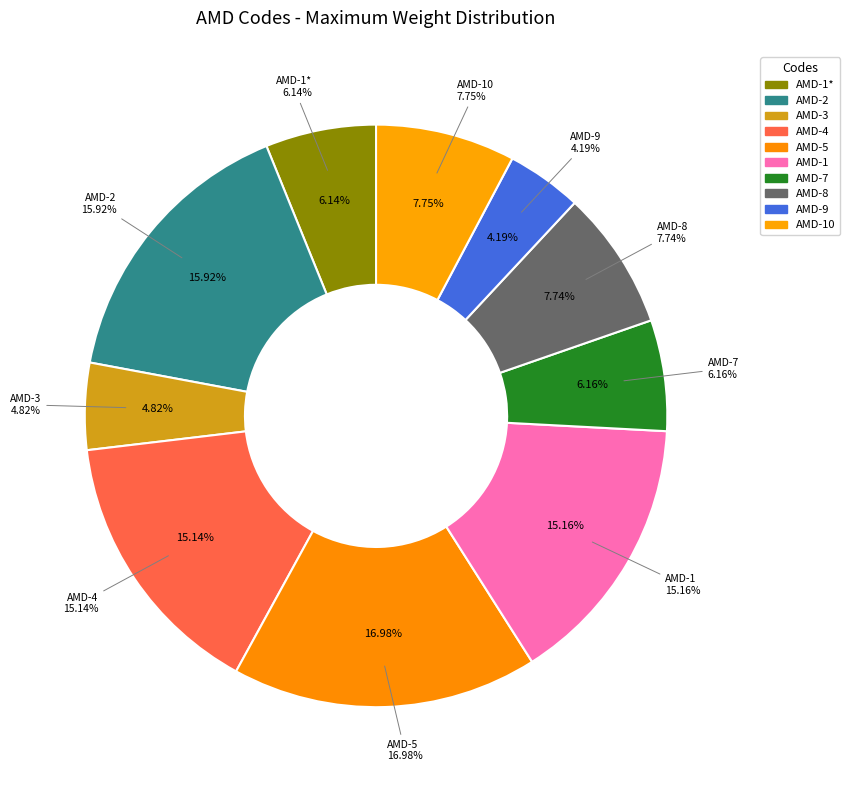

Is there any slice that represents more than half of the pie?

No